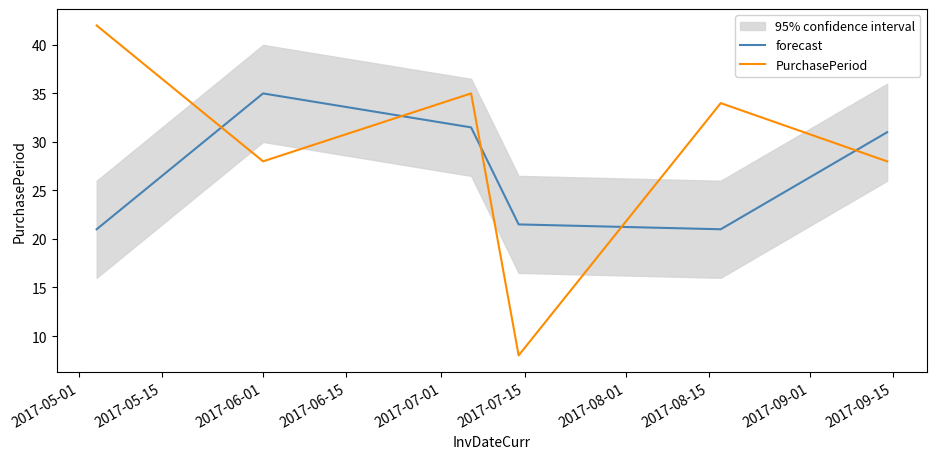

True or false: forecast and PurchasePeriod intersect in this chart.

True